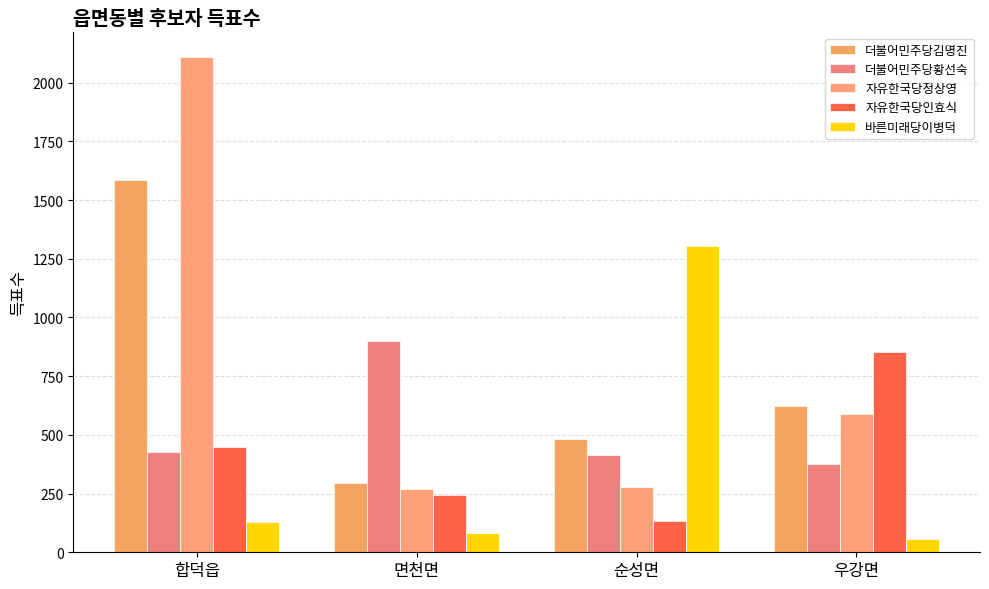

Reading right to left, extract all data points from this chart.

더불어민주당김명진: 우강면=623	순성면=483	면천면=293	합덕읍=1585
더불어민주당황선숙: 우강면=375	순성면=414	면천면=899	합덕읍=427
자유한국당정상영: 우강면=588	순성면=276	면천면=269	합덕읍=2109
자유한국당인효식: 우강면=852	순성면=134	면천면=242	합덕읍=447
바른미래당이병덕: 우강면=58	순성면=1306	면천면=82	합덕읍=130